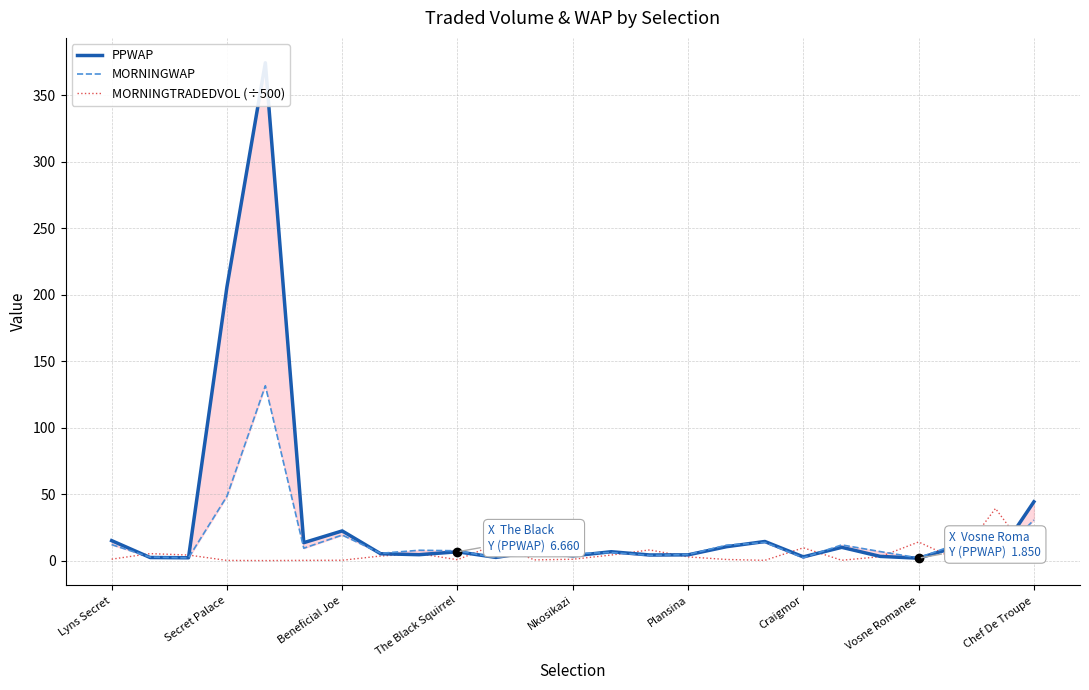

True or false: MORNINGWAP and MORNINGTRADEDVOL (÷500) cross at least once.

True